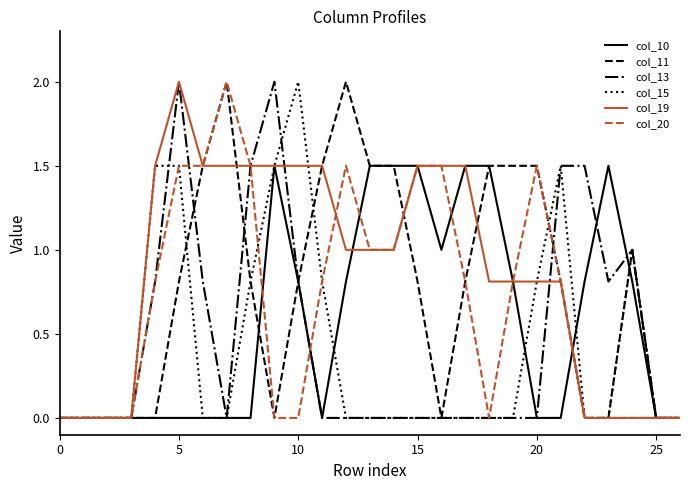

What is the greatest value displayed?

2.0